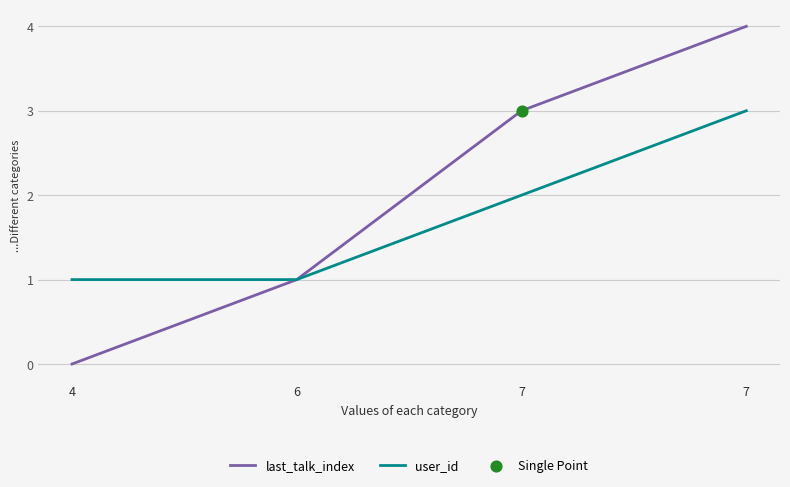

Count the number of data series in this chart.

2